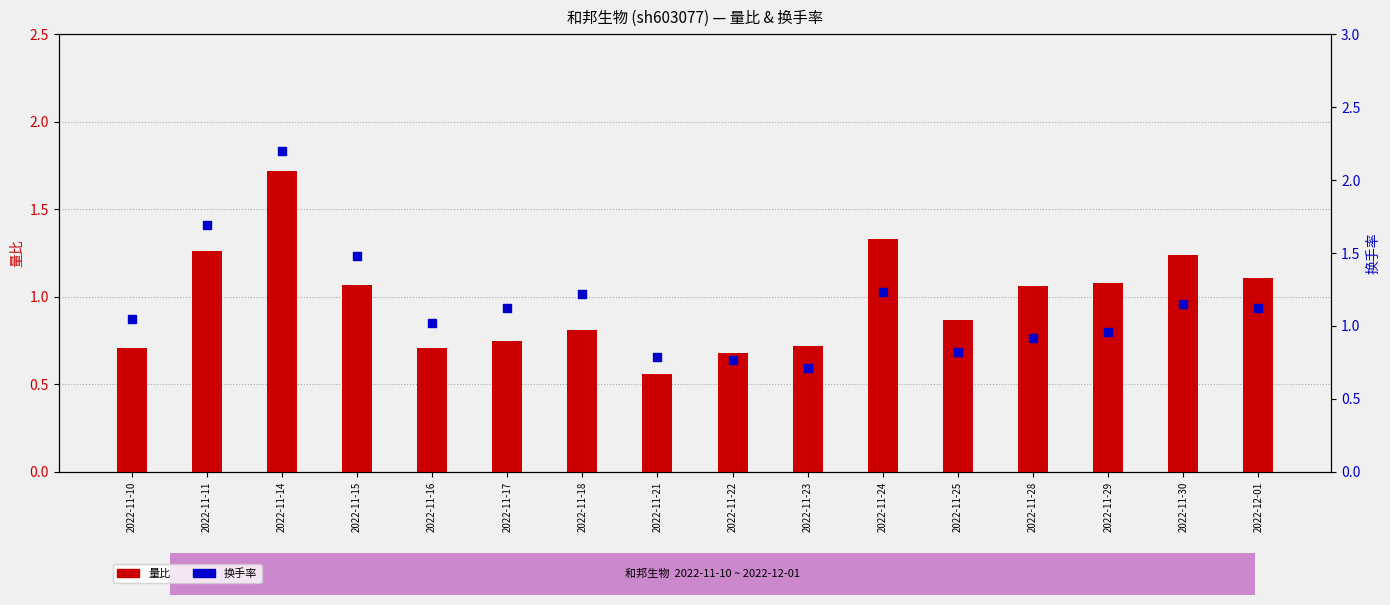

Which series contains the lowest Y value?

量比